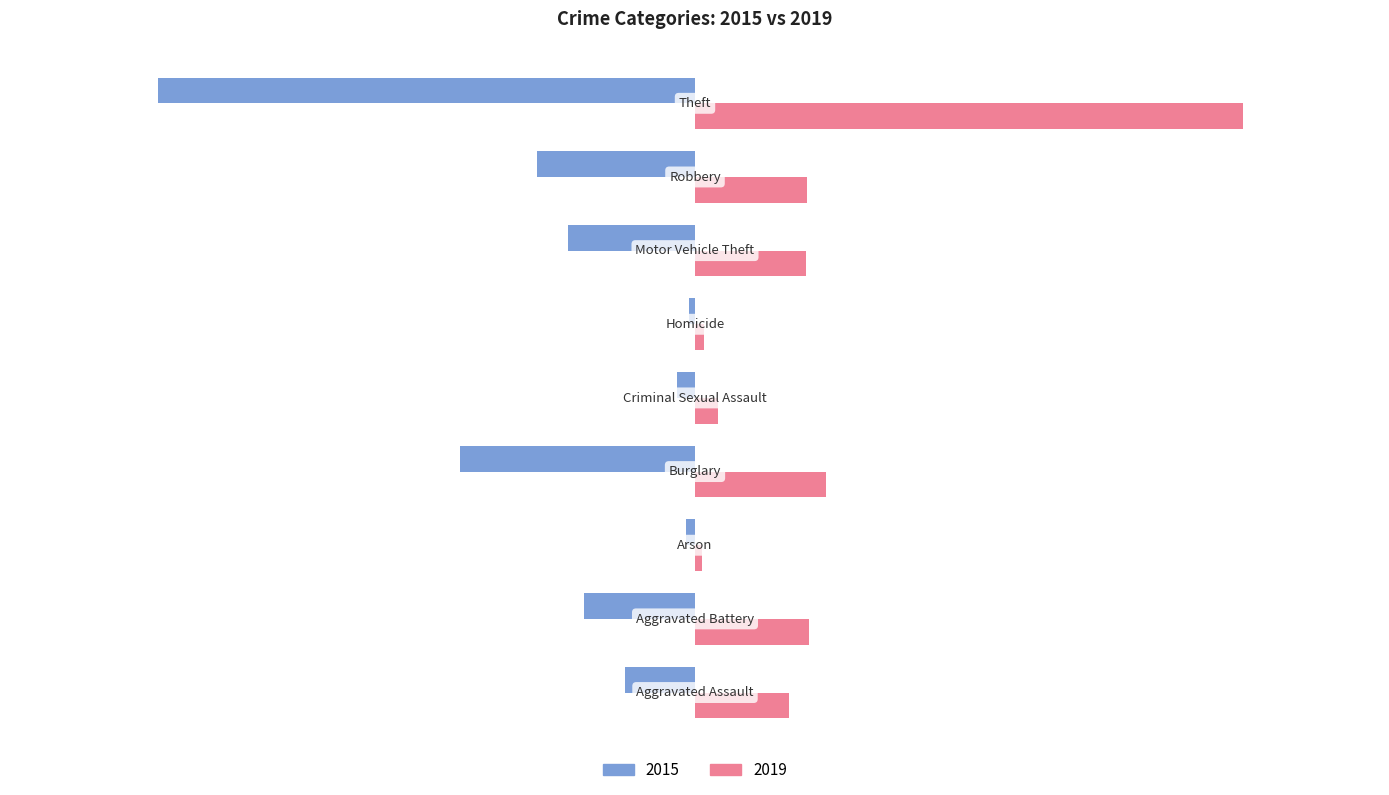

Which series has the largest range (max minus min)?

2019